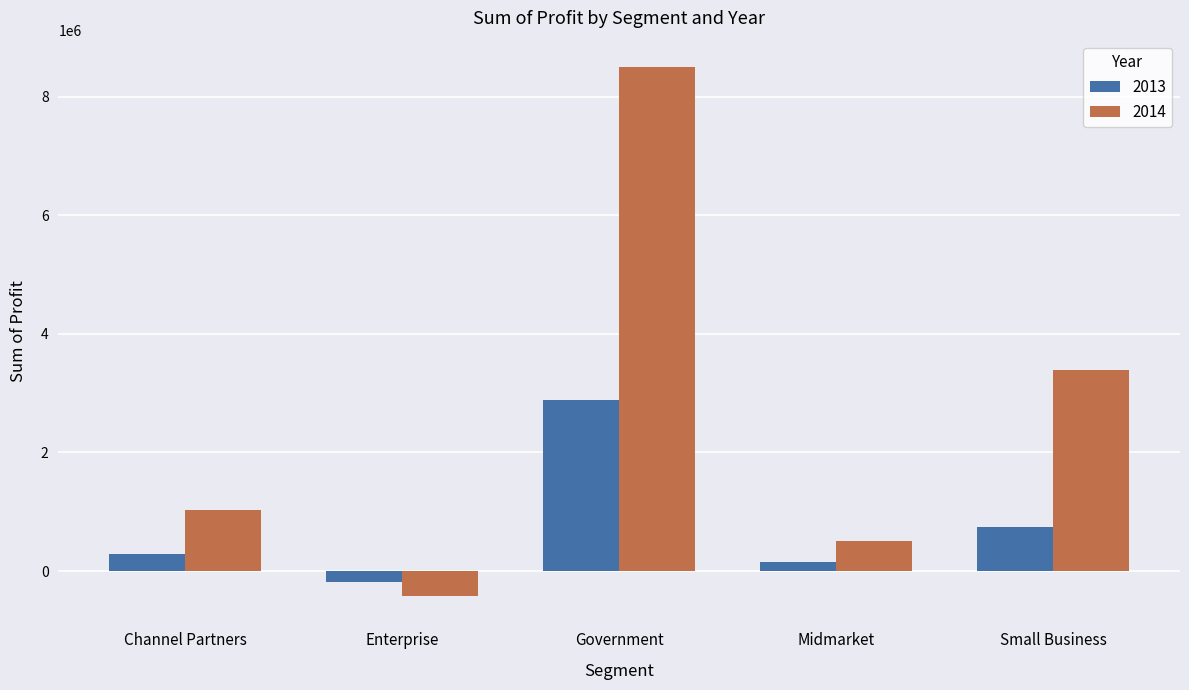

At how many categories does at least one series exceed 5765061?

1